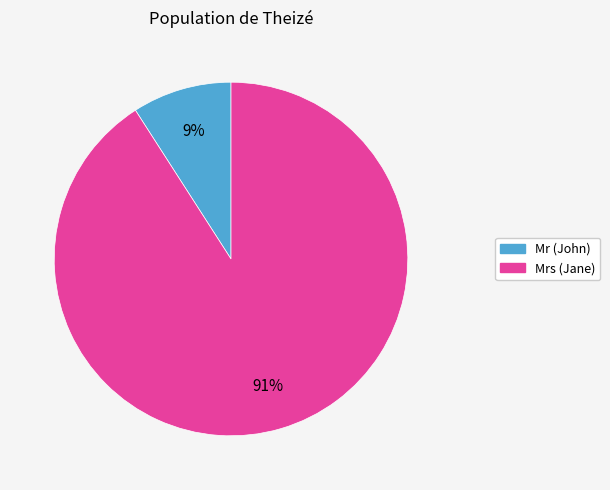

To the nearest percent, what is the difference between the largest and smallest slice percentages?

82%